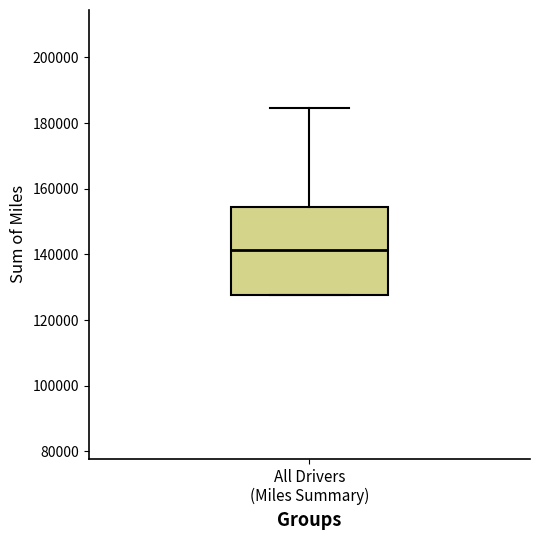

Read this box plot against the y-axis: the position of the median line, the range covered by the box, and the ends of both whiskers. The values are not printed on the chart, so give them approximately, as read against the axis.

median 142000, box 128000 to 154000, whiskers 128000 to 184000